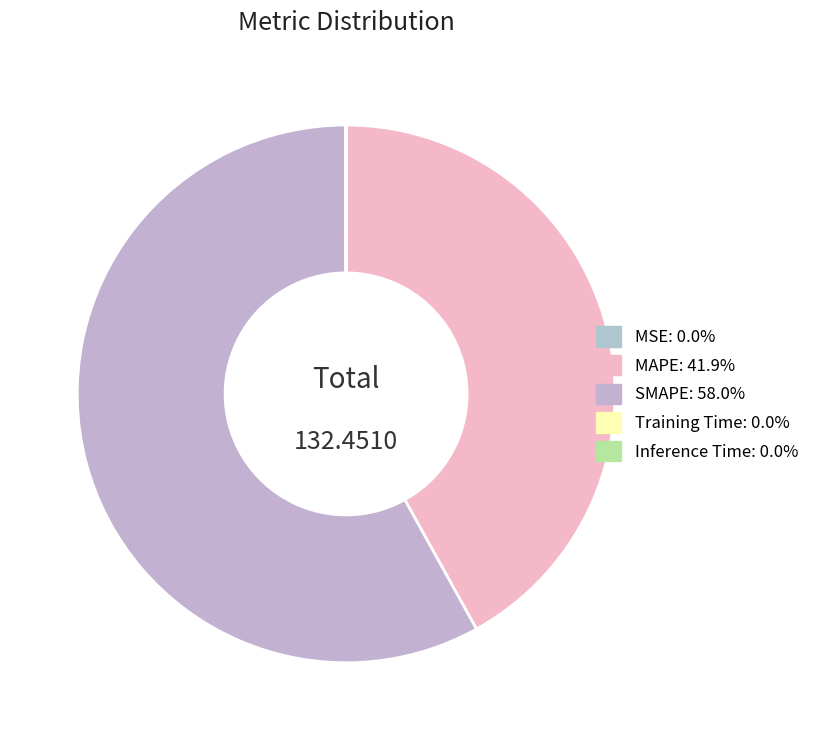

Combined, do Training Time and MAPE account for over 50%?

No